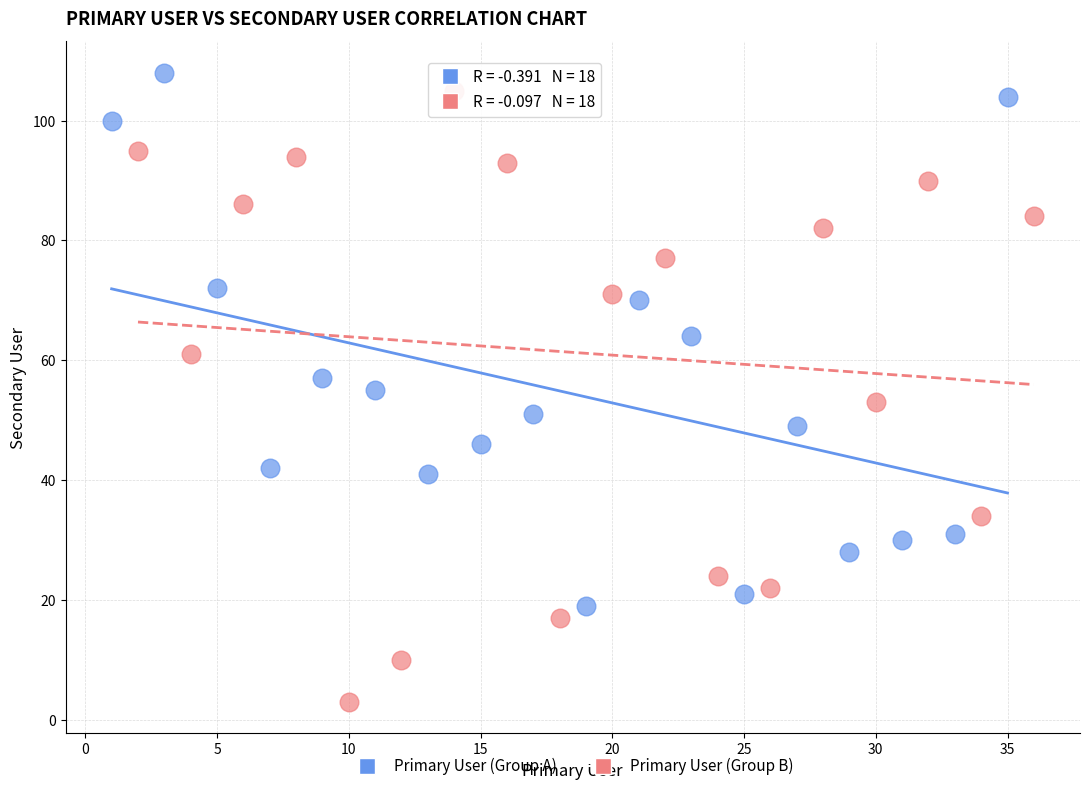

Which series has the widest spread of Y values?

Primary User (Group B)